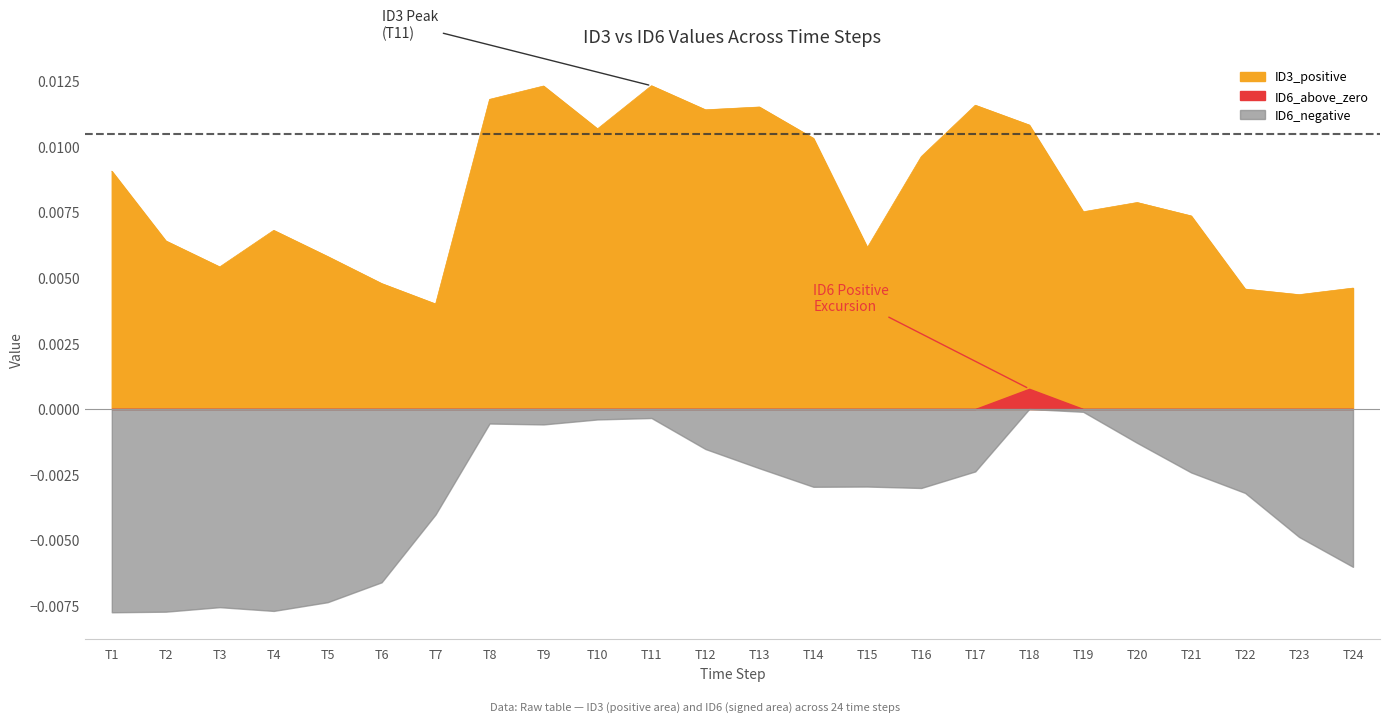

Where is the first local minimum?

T3